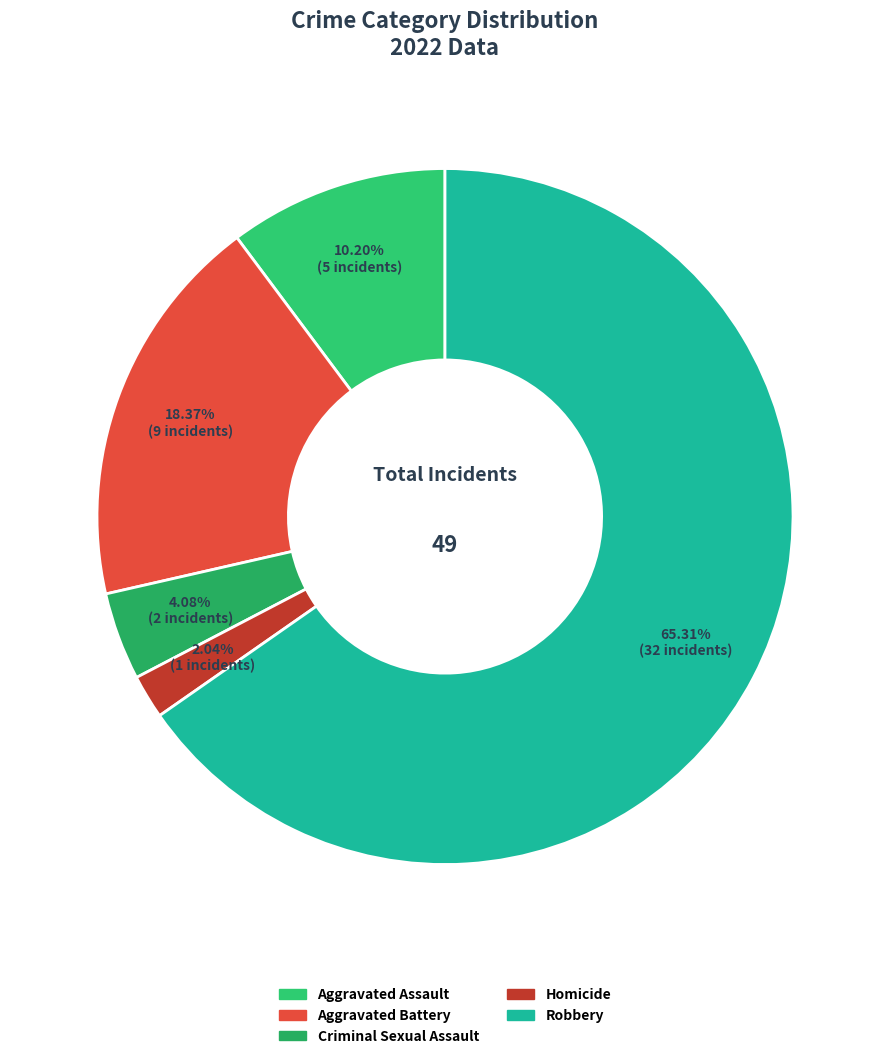

What percentage do Robbery and Aggravated Assault together represent?

75.5%